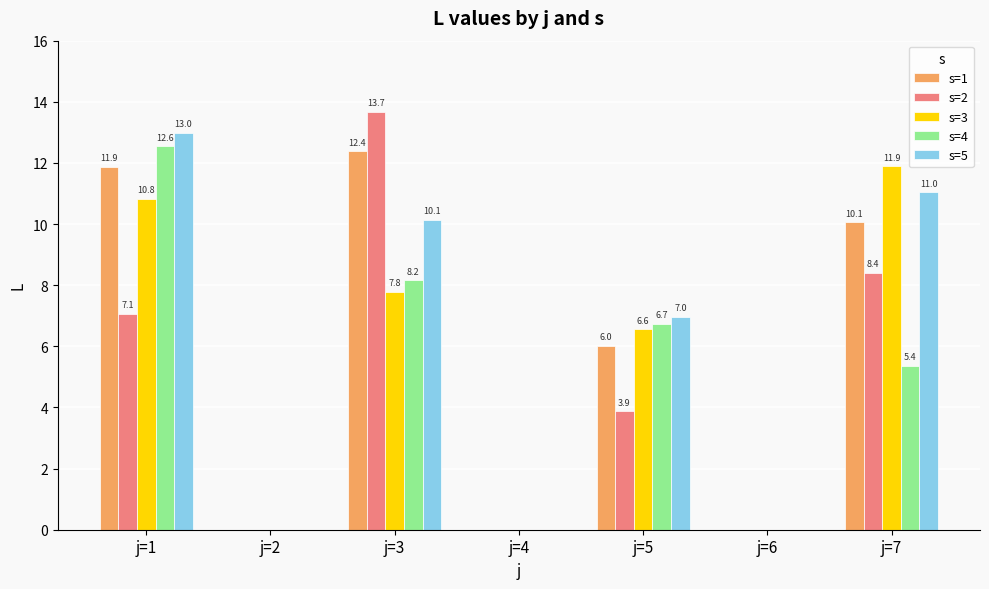

What is the maximum value for s=3?

11.9